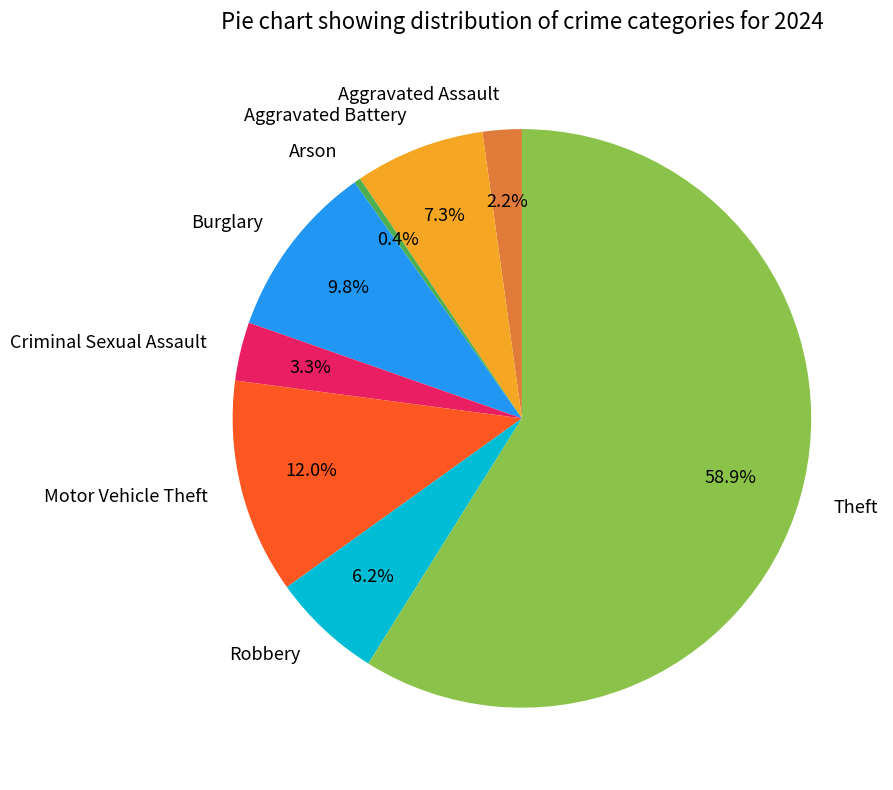

Is it true that Arson is 0% of the pie?

True